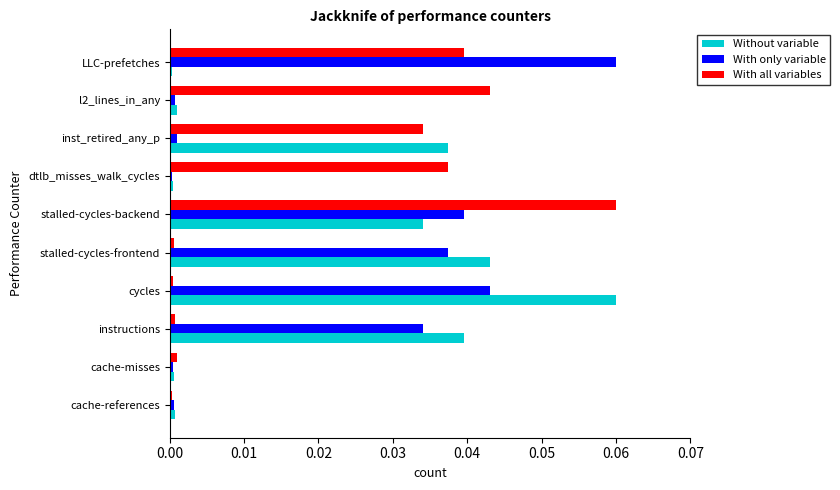

True or false: With only variable has a value of 0.0 at cycles.

True